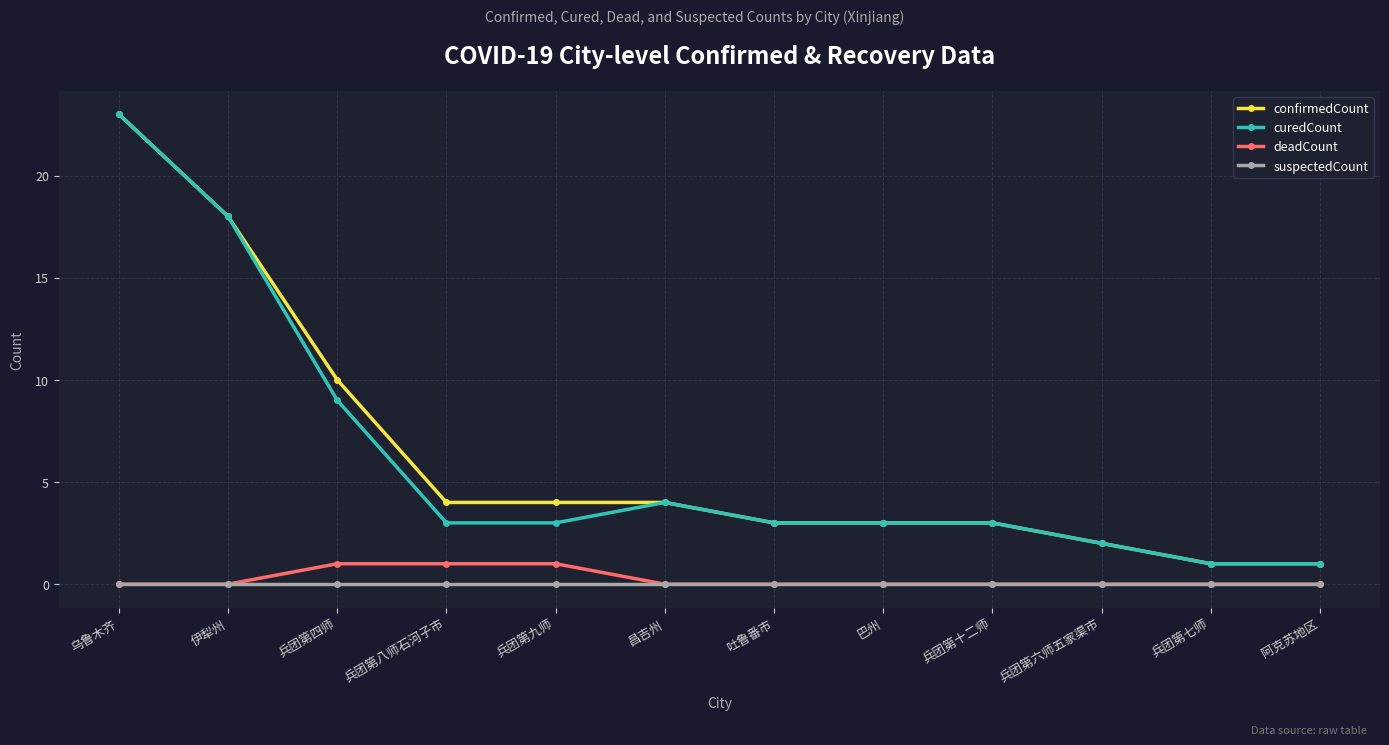

What is the difference between the highest and lowest values at 兵团第九师?

4